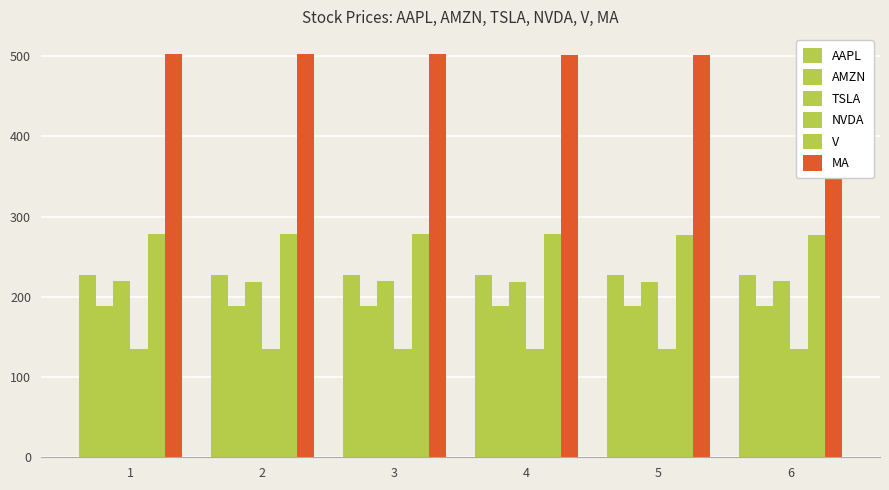

Which series has the widest spread of values?

TSLA